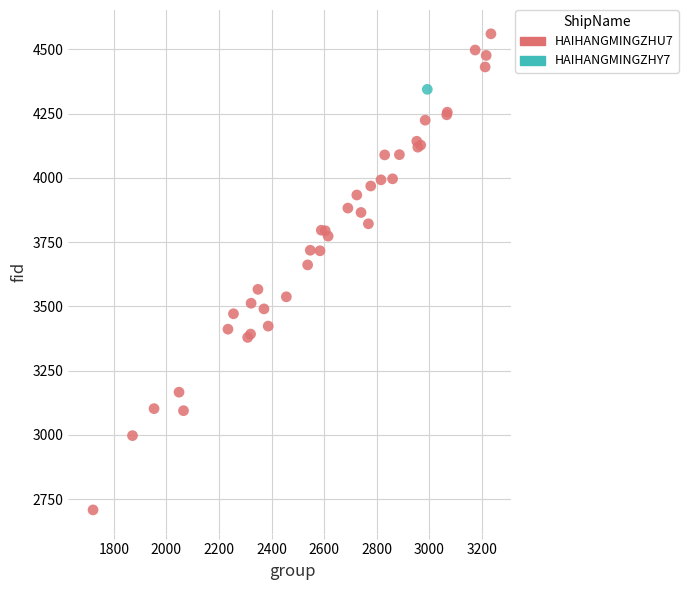

What are all the series names shown in the legend?

HAIHANGMINGZHU7, HAIHANGMINGZHY7